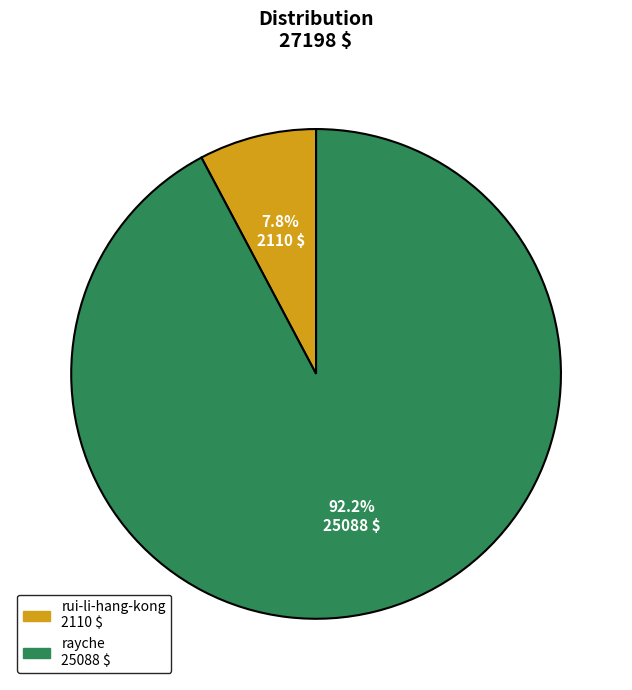

Which has a higher value, rui-li-hang-kong or rayche?

rayche